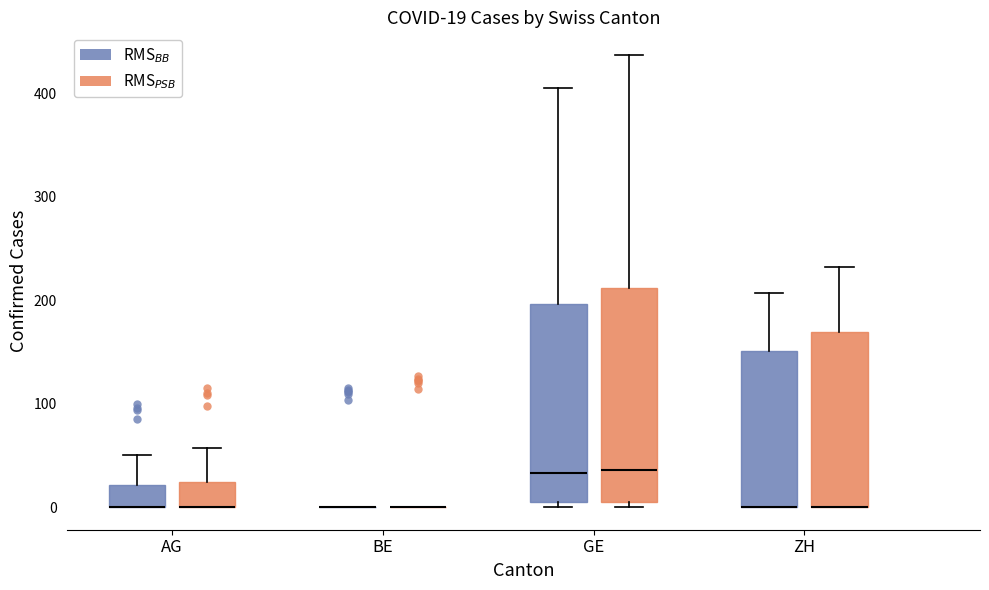

Which box is the tallest, from its lower edge to its upper edge?

GE (RMS$_{PSB}$)